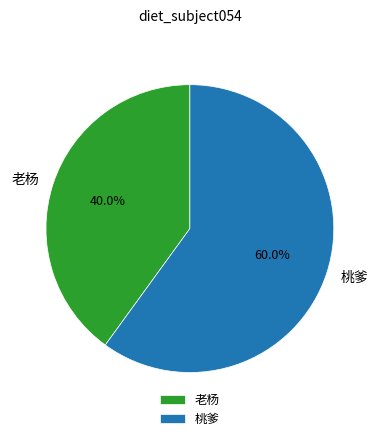

Which category has the biggest portion of the pie?

桃爹